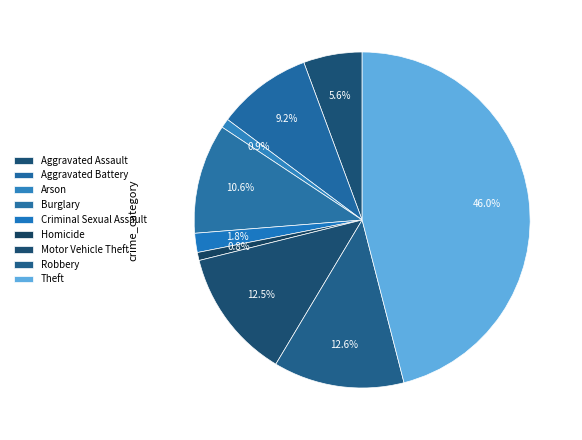

Combined, do Aggravated Assault and Homicide account for over 50%?

No